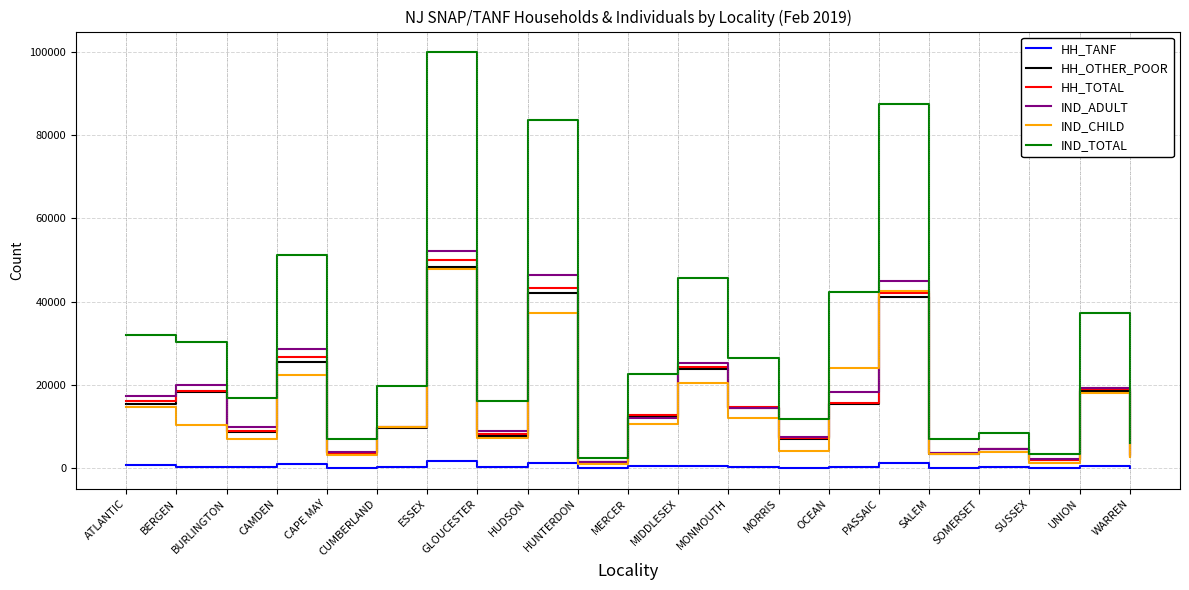

The value of IND_TOTAL at UNION is 8814. True or false?

False